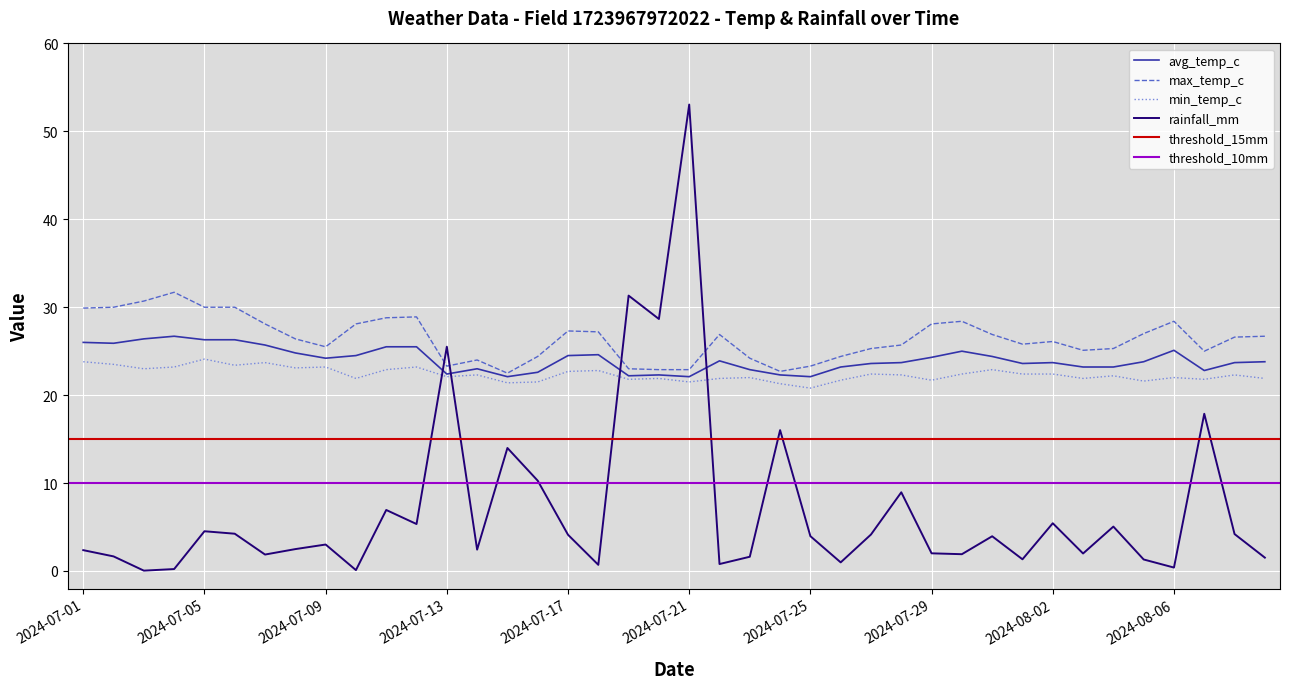

What is the label of the 38th point from the right?

2024-07-03